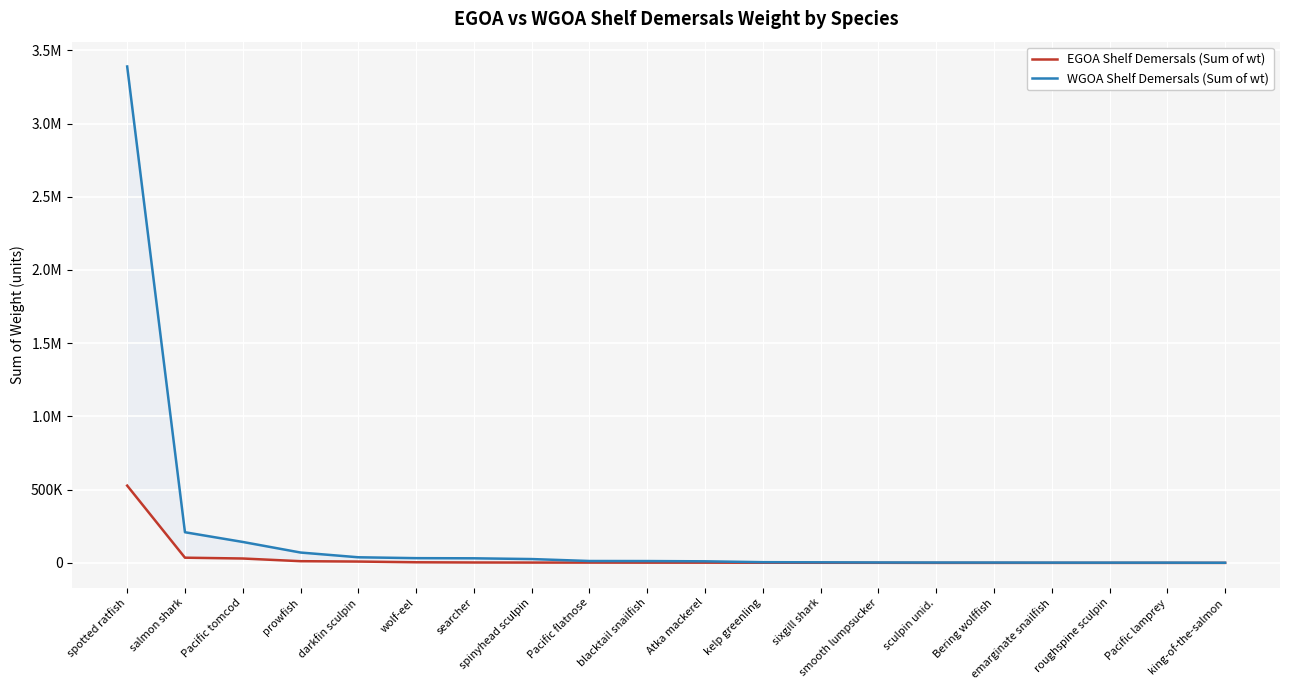

How many lines are shown in the chart?

2